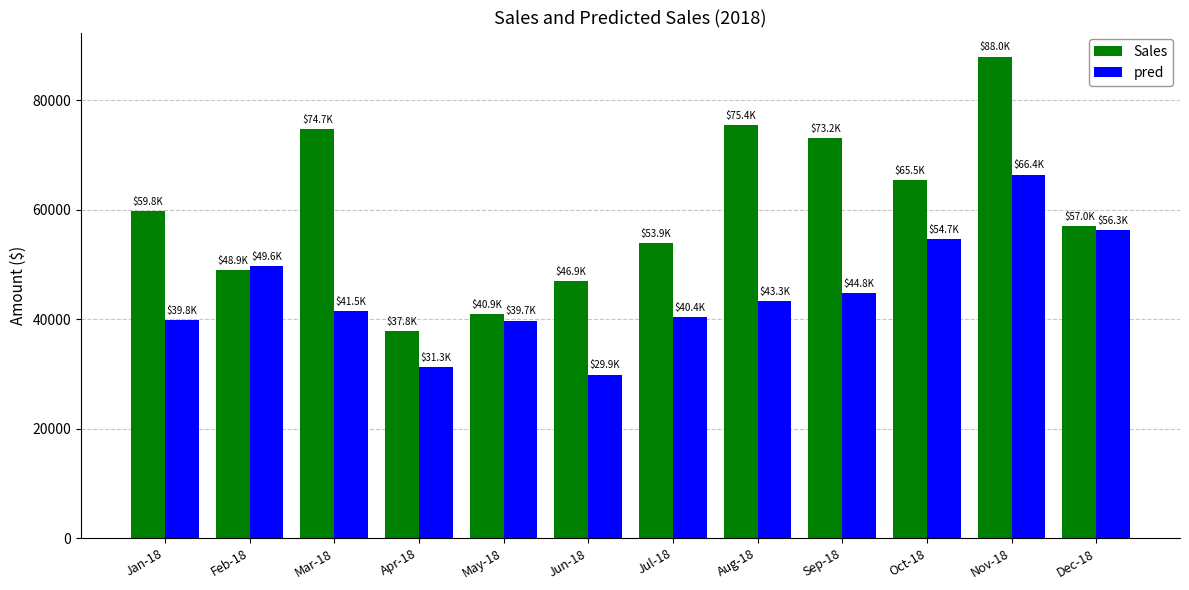

What is the label of the 5th bar from the left?

May-18